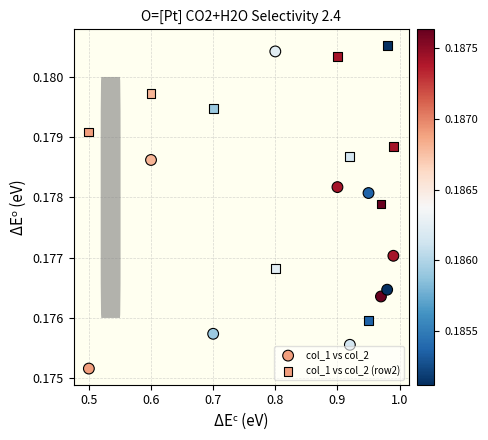

Count the number of points in this scatter plot.

20